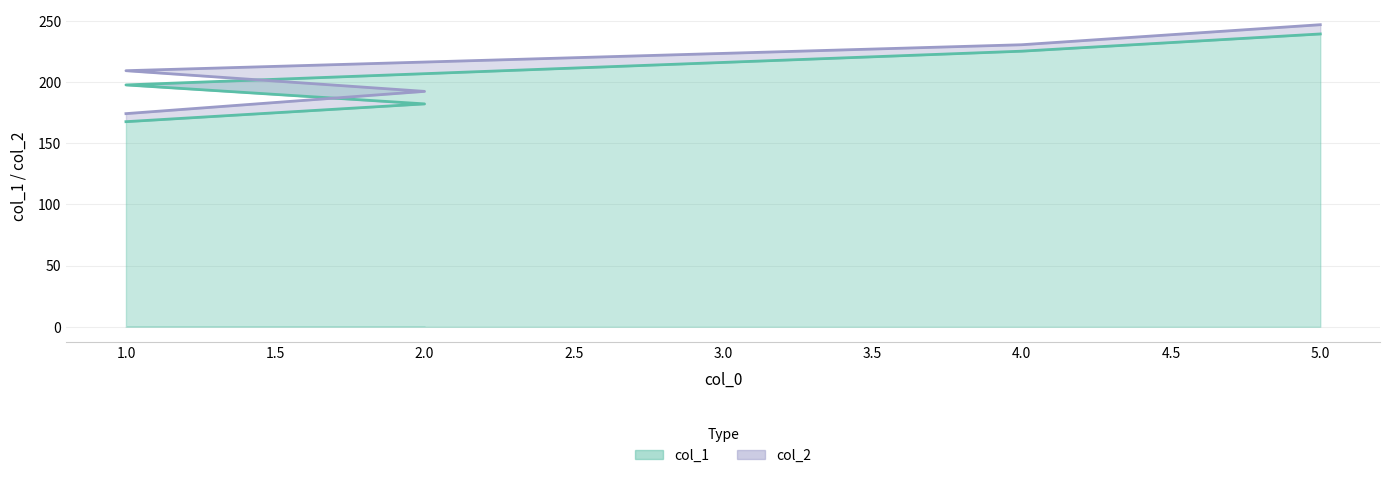

True or false: col_1 has a value of 167.6 at 1.

True